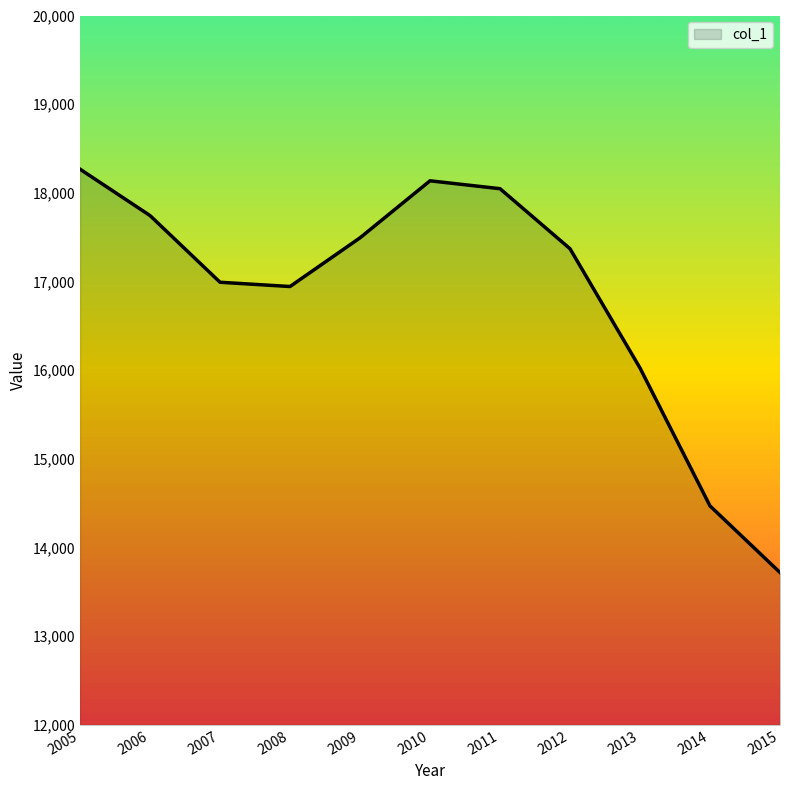

Between 2006 and 2013, which is larger?

2006